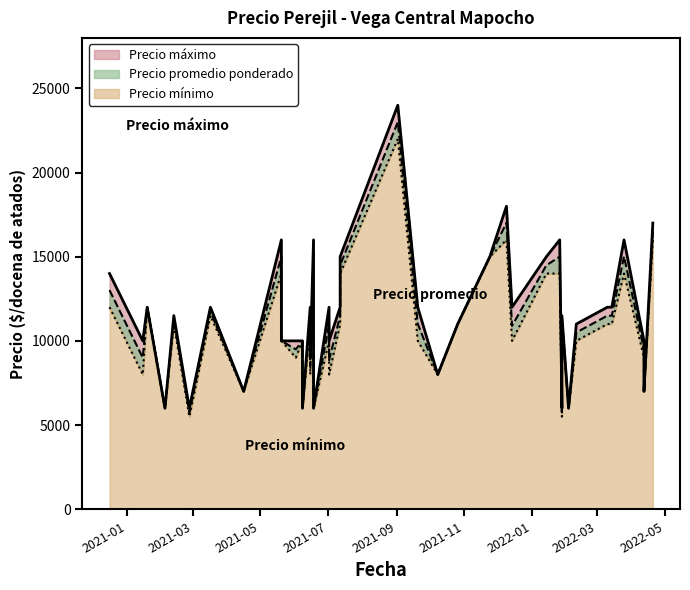

What is the spread (max minus min) of values at 2022-01-28?

500